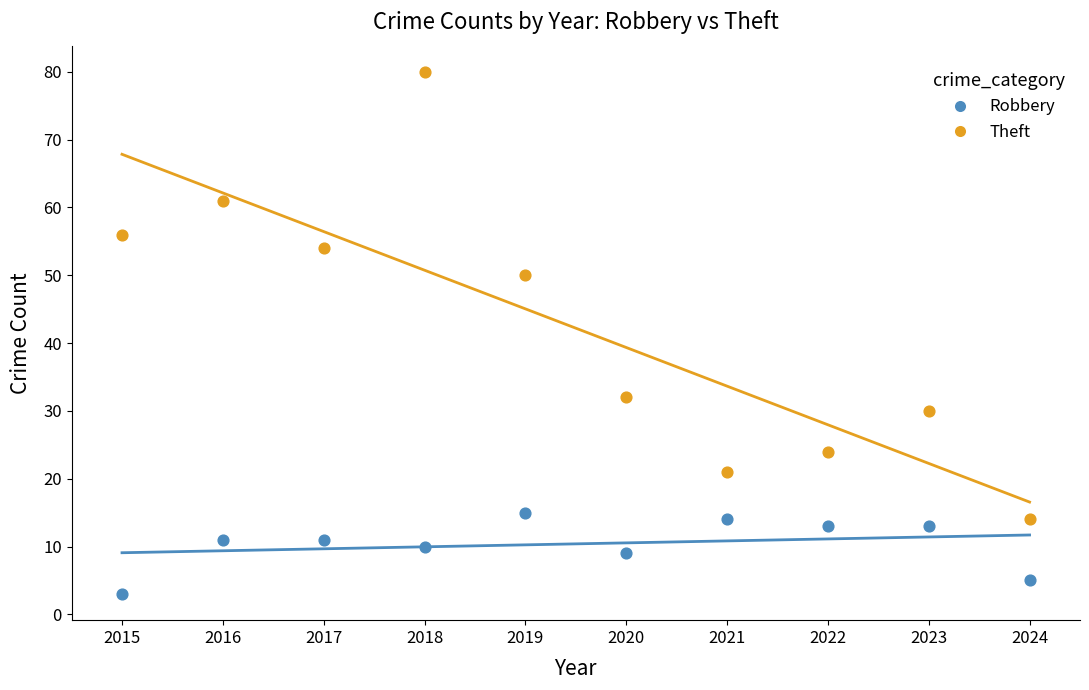

What is the X range (max minus min) for the scatter plot?

9